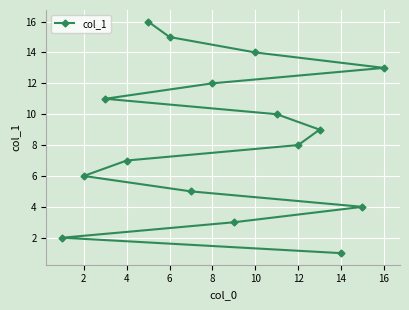

The value at 8 is 12. True or false?

True